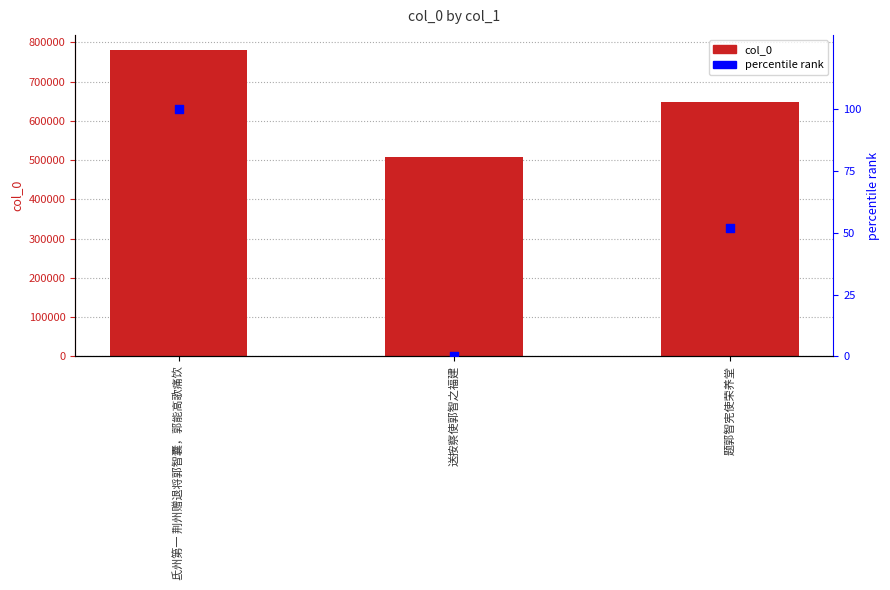

At which category is the sum across all series the highest?

氐州第一 荆州赠退将郭智囊，郭能高歌痛饮